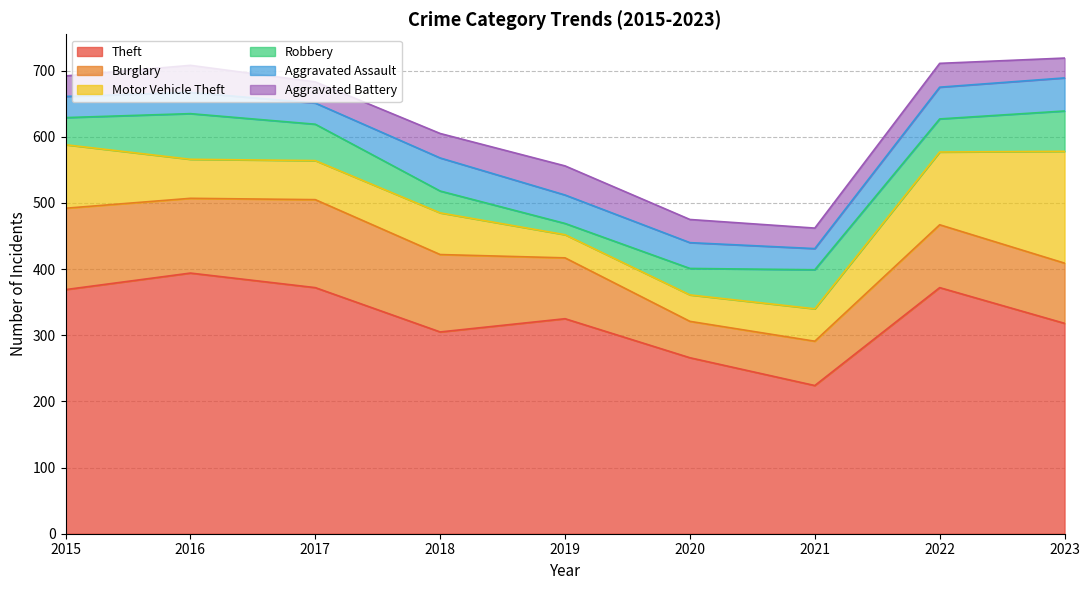

Reading left to right, what are all the values shown in this chart?

Theft: 369	394	372	305	325	266	224	372	318
Burglary: 123	113	133	117	92	55	67	95	91
Motor Vehicle Theft: 96	59	59	63	35	40	49	110	169
Robbery: 41	69	55	33	17	40	59	50	61
Aggravated Assault: 32	32	32	50	43	39	32	48	50
Aggravated Battery: 31	41	32	37	44	35	31	36	30